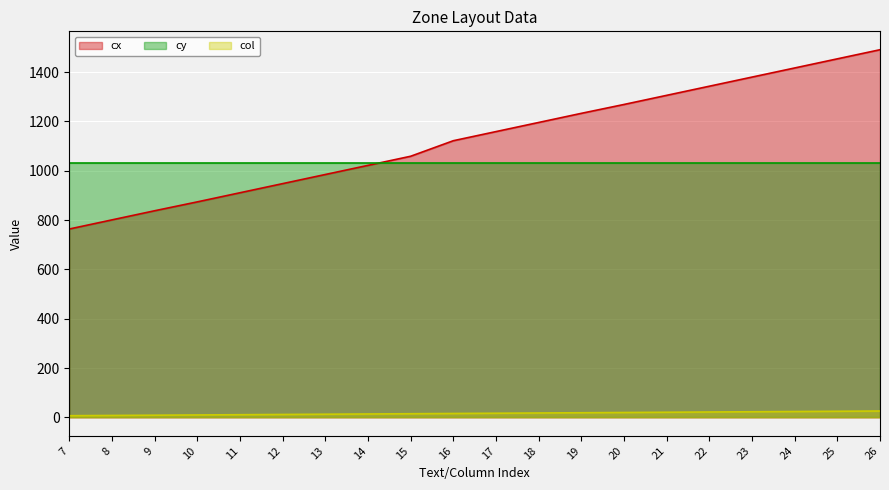

How many distinct data groups are displayed?

3